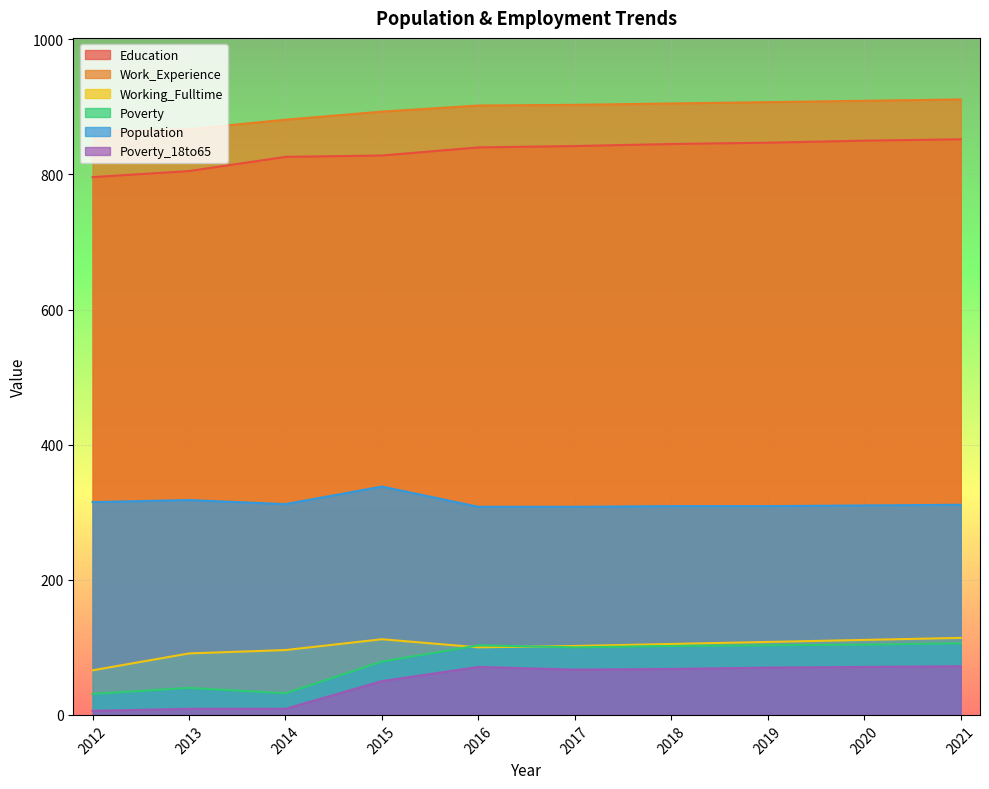

What are all the series names shown in the legend?

Education, Work_Experience, Working_Fulltime, Poverty, Population, Poverty_18to65